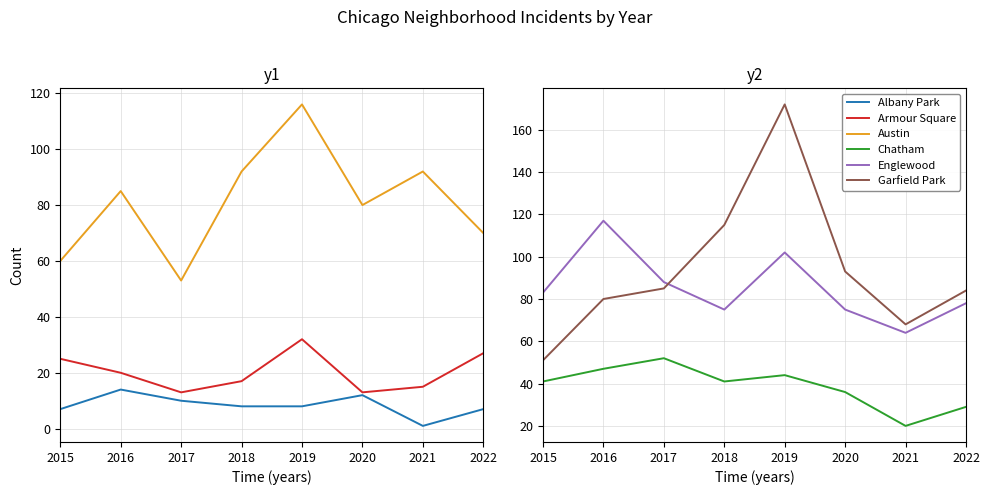

The Albany Park series shows 10 at 2017. True or false?

True